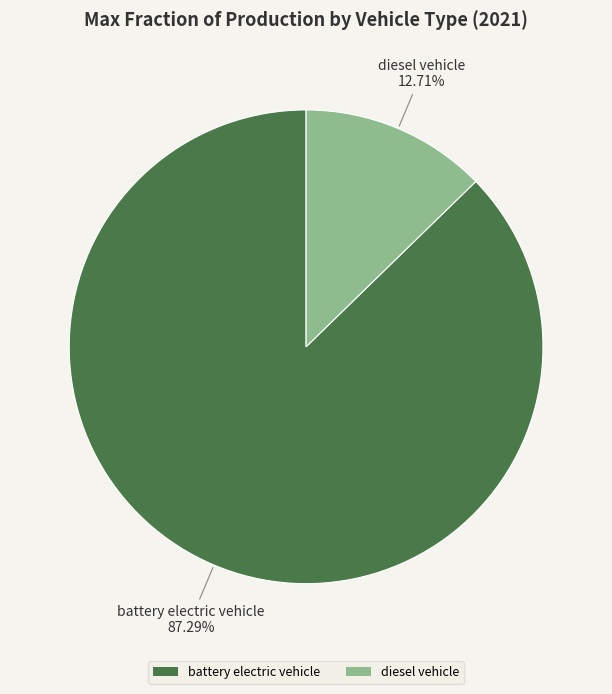

How many slices are in this pie chart?

2